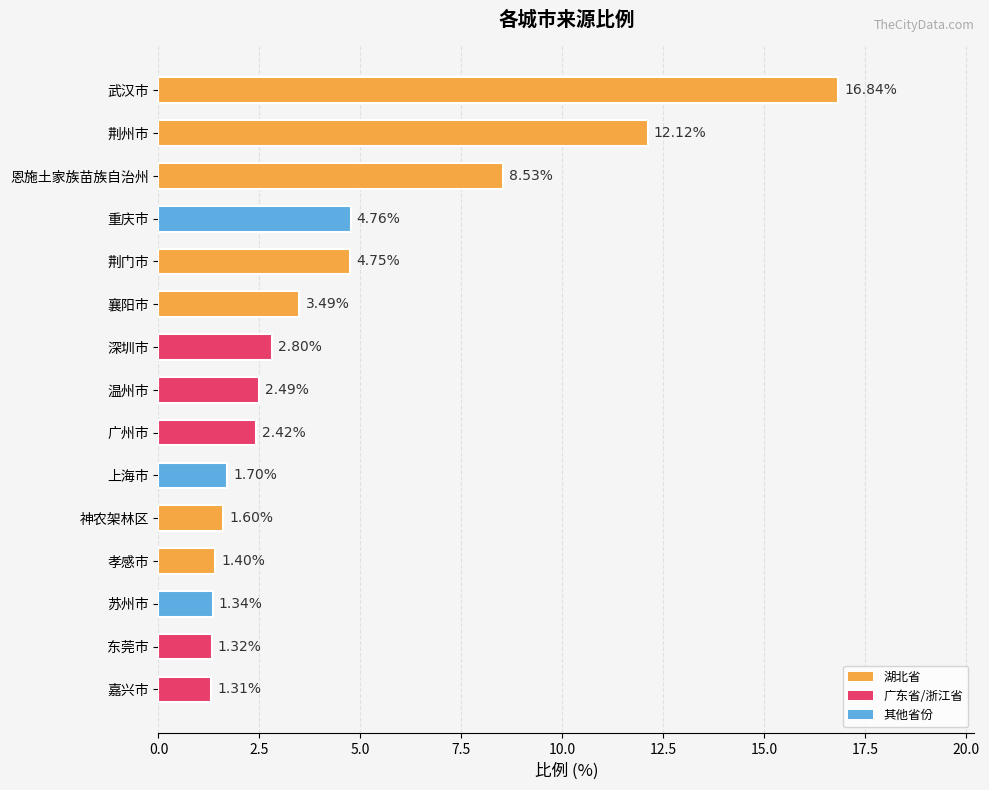

What is the difference between the second highest and second lowest values?

10.8